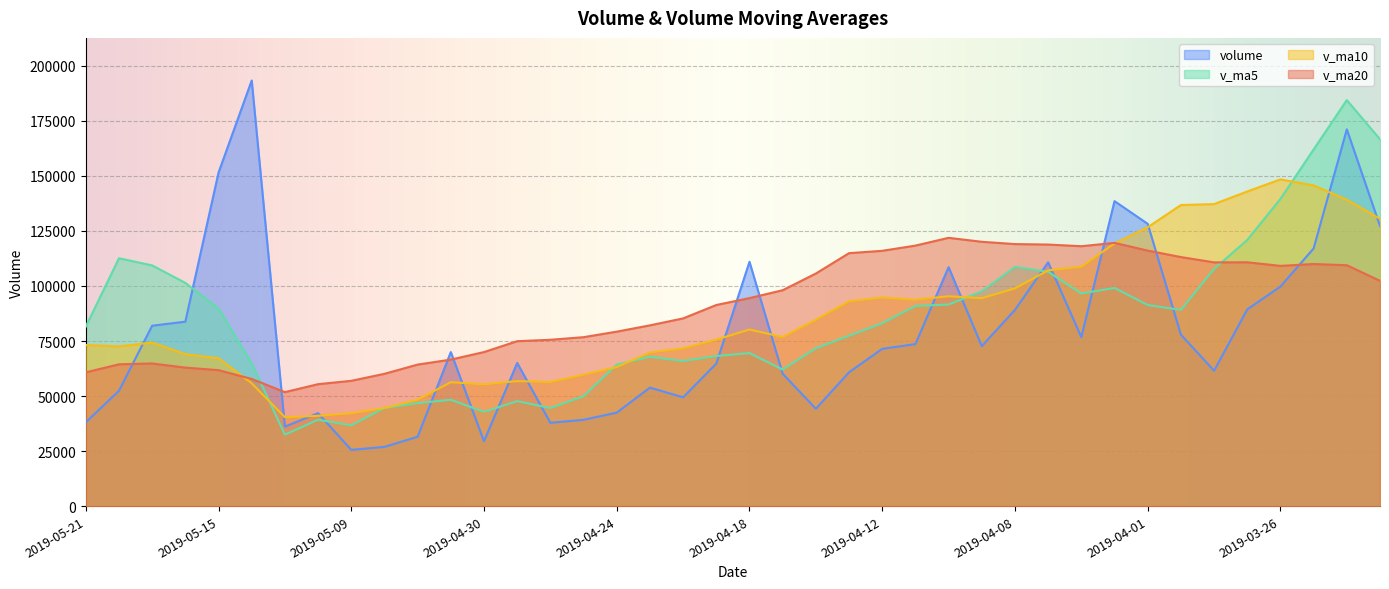

Between 2019-03-29 and 2019-05-08, which is larger?

2019-03-29